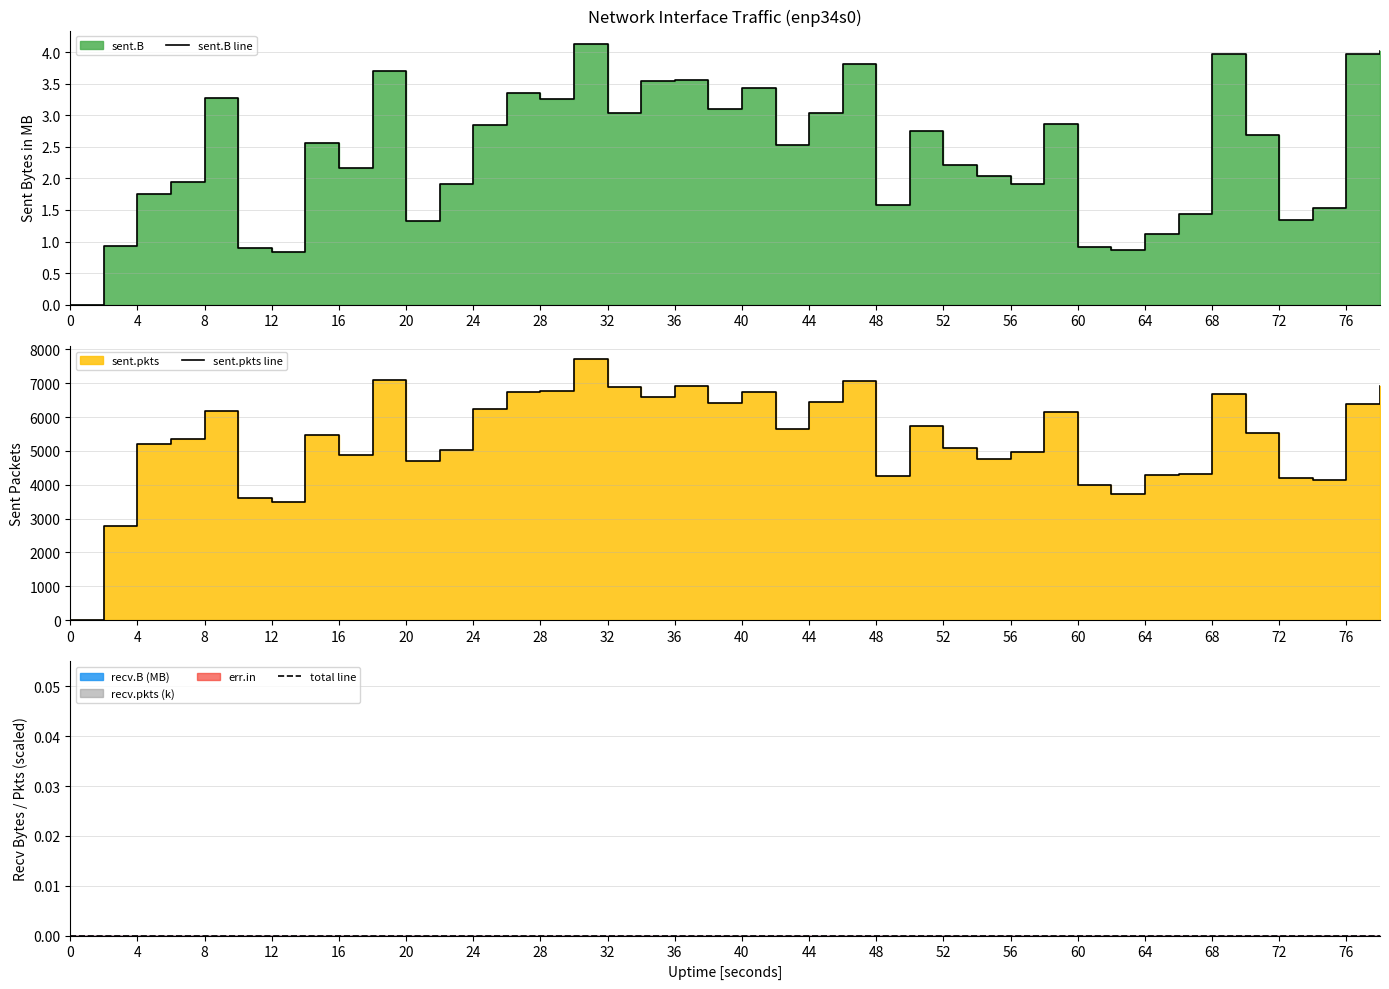

Which series has the largest total across all categories?

sent.pkts line